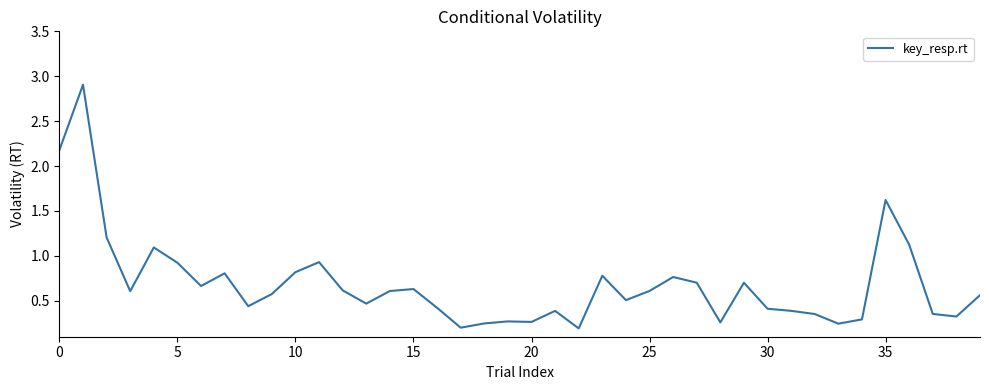

What is the difference between the maximum and minimum values?

2.7